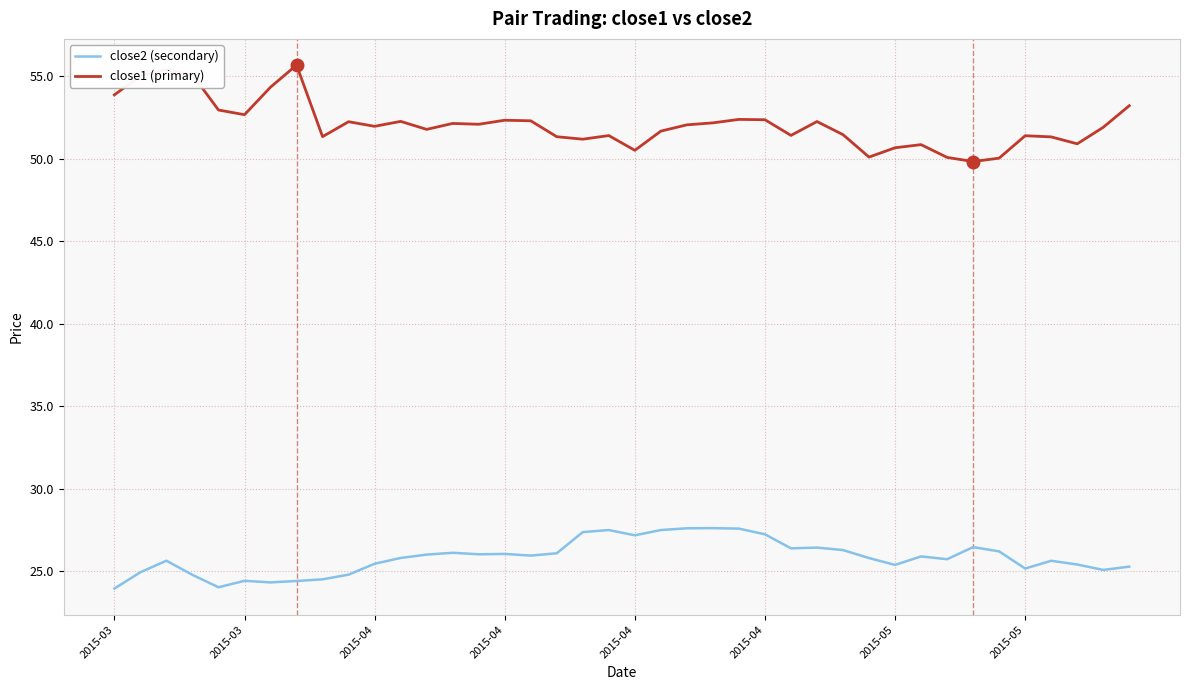

True or false: close1 (primary) and close2 (secondary) cross at least once.

False